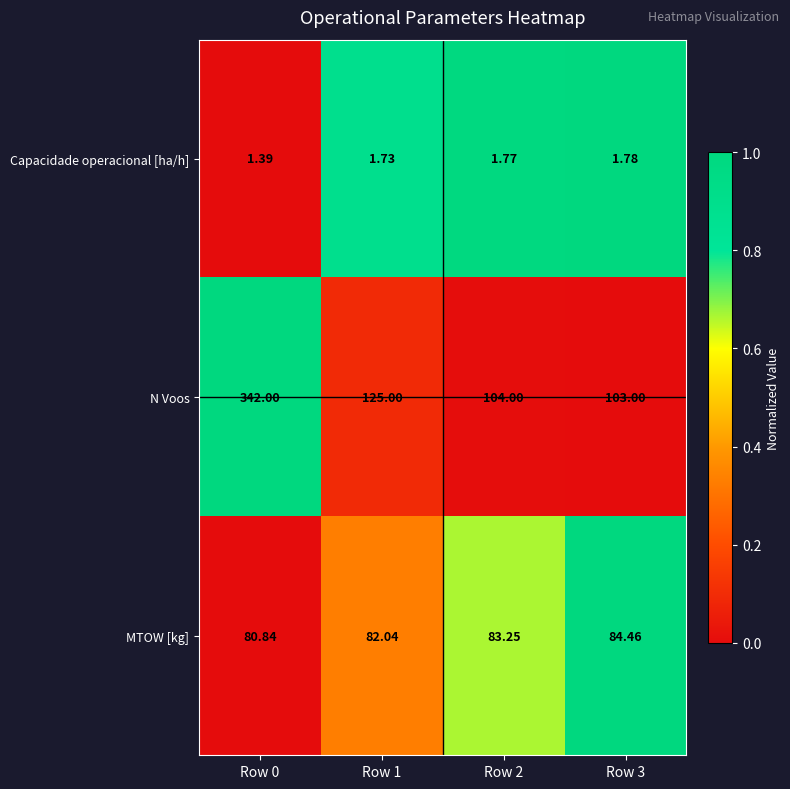

Which series has the largest total across all categories?

N Voos